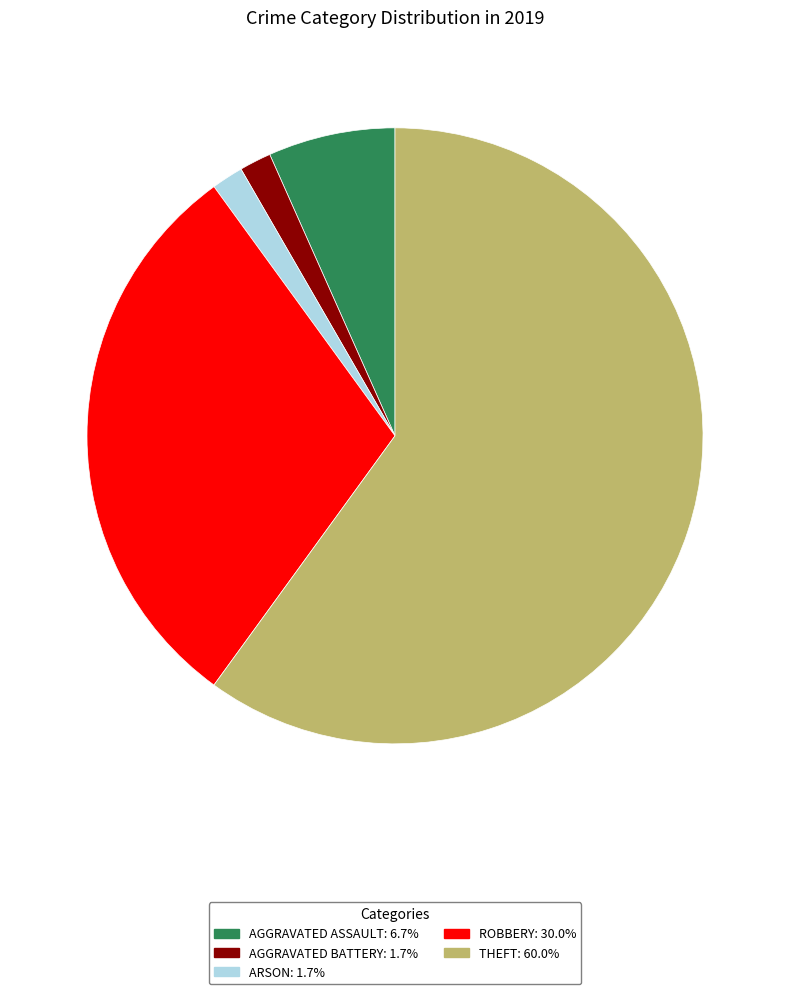

Is there any slice that represents more than half of the pie?

Yes